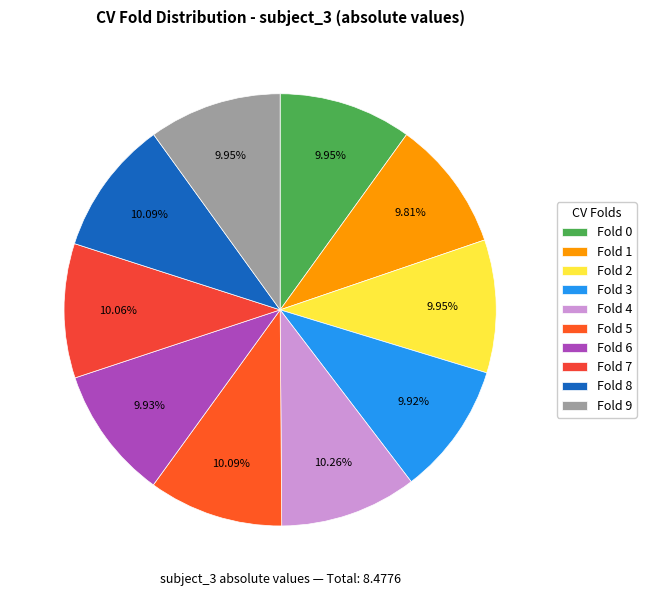

To the nearest percent, what portion does Fold 4 represent?

10%